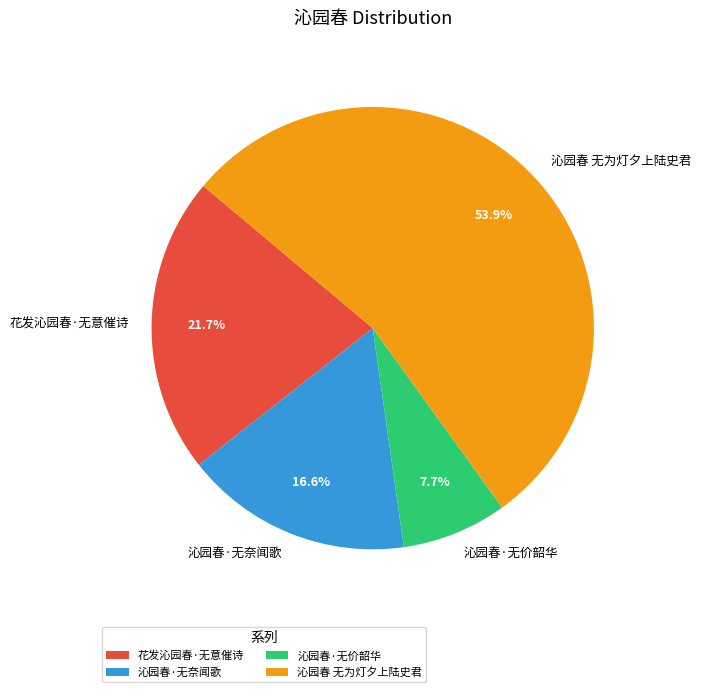

Rank the categories by value from highest to lowest.

沁园春 无为灯夕上陆史君, 花发沁园春·无意催诗, 沁园春·无奈闻歌, 沁园春·无价韶华